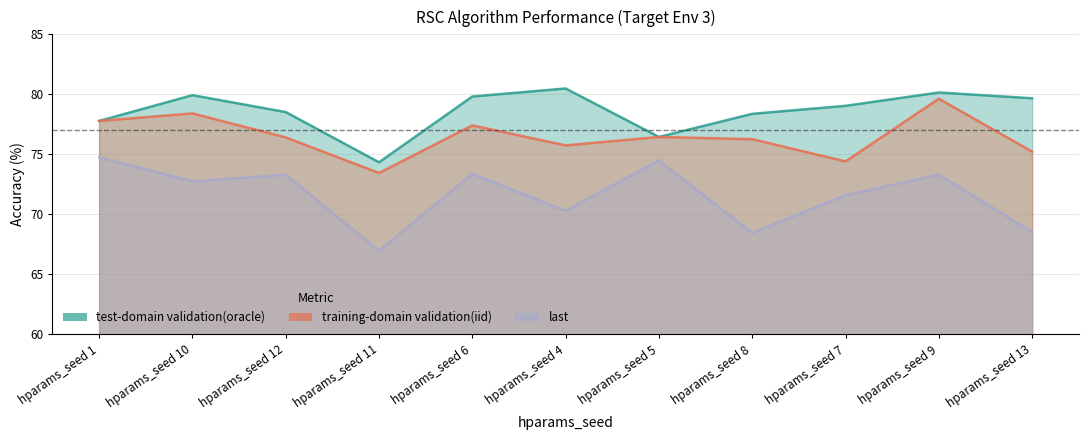

Reading right to left, what are all the values shown in this chart?

test-domain validation(oracle): hparams_seed 13=79.7	hparams_seed 9=80.2	hparams_seed 7=79.0	hparams_seed 8=78.4	hparams_seed 5=76.5	hparams_seed 4=80.5	hparams_seed 6=79.8	hparams_seed 11=74.3	hparams_seed 12=78.5	hparams_seed 10=79.9	hparams_seed 1=77.8
training-domain validation(iid): hparams_seed 13=75.2	hparams_seed 9=79.6	hparams_seed 7=74.4	hparams_seed 8=76.3	hparams_seed 5=76.5	hparams_seed 4=75.8	hparams_seed 6=77.4	hparams_seed 11=73.5	hparams_seed 12=76.4	hparams_seed 10=78.4	hparams_seed 1=77.8
last: hparams_seed 13=68.5	hparams_seed 9=73.3	hparams_seed 7=71.6	hparams_seed 8=68.5	hparams_seed 5=74.5	hparams_seed 4=70.3	hparams_seed 6=73.4	hparams_seed 11=67.0	hparams_seed 12=73.3	hparams_seed 10=72.8	hparams_seed 1=74.8